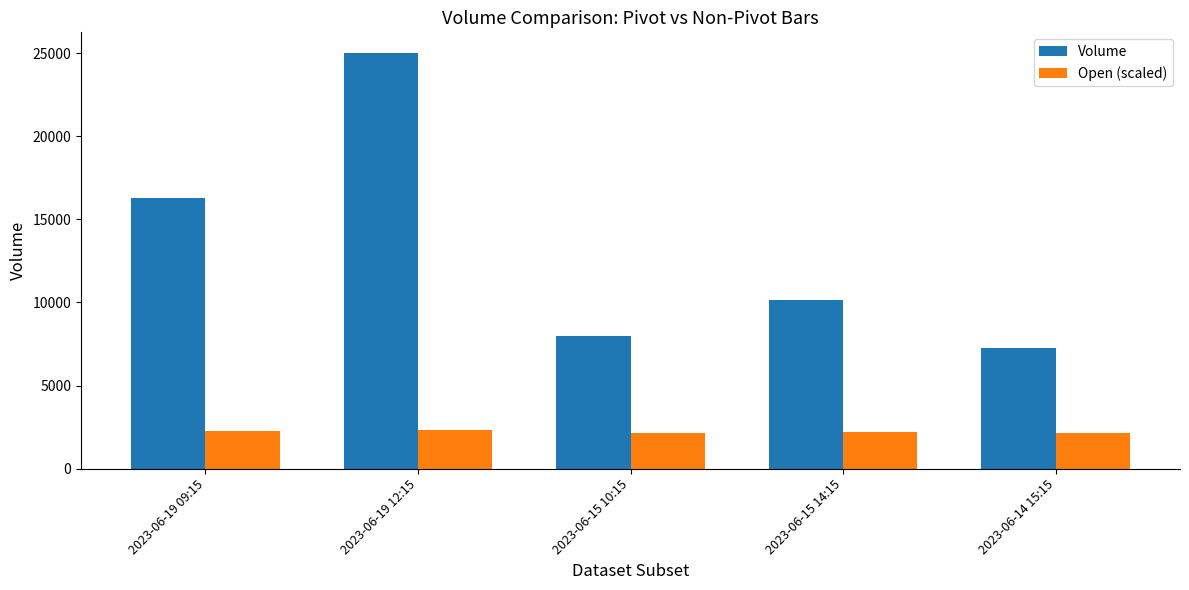

At 2023-06-15 10:15, list the series in order from largest to smallest.

Volume, Open (scaled)